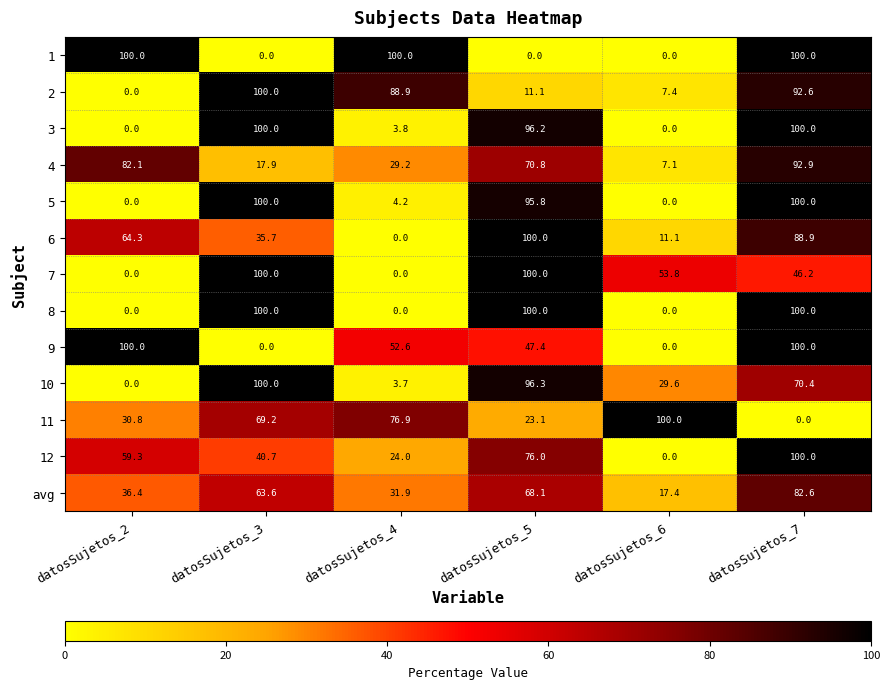

How many 7 values are between 0 and 100?

6